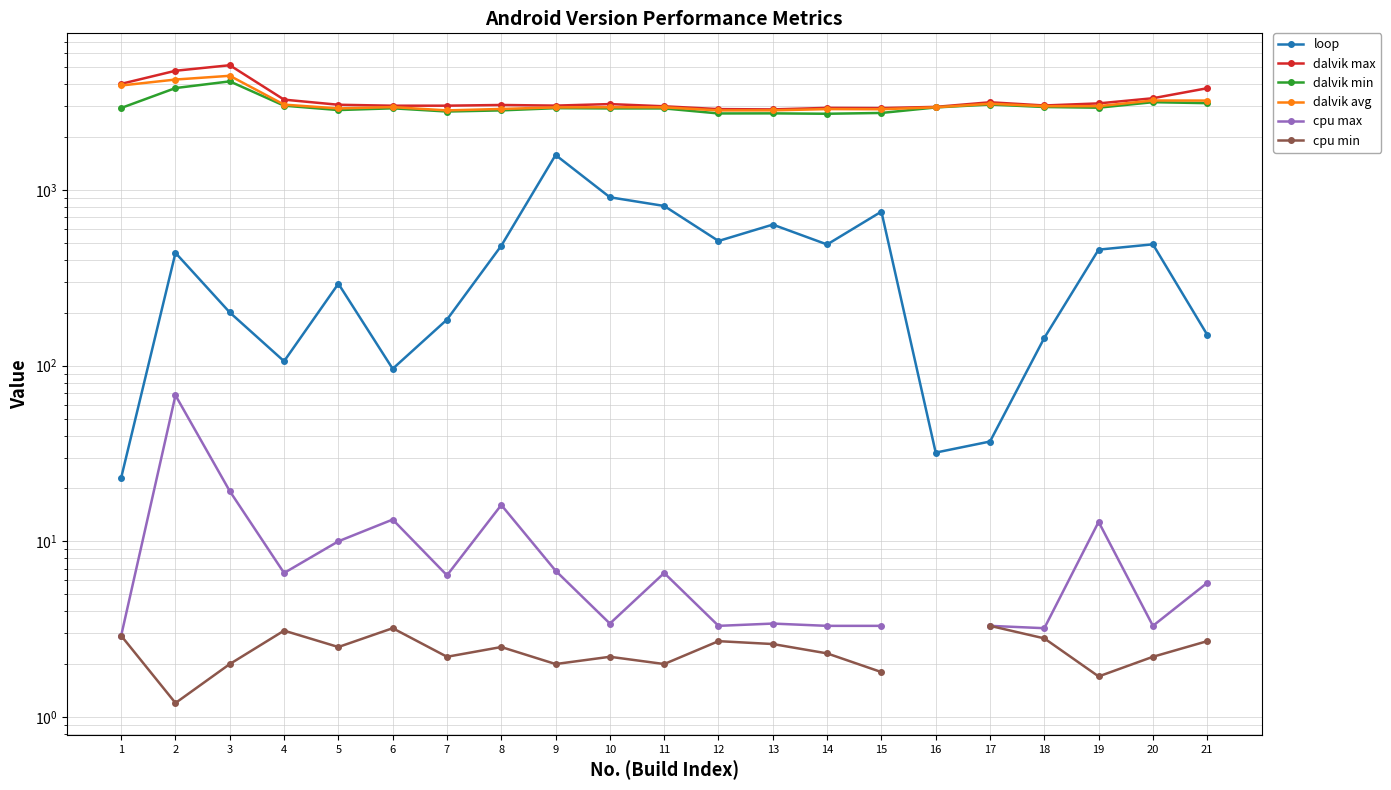

What is the value of the loop point at the 20th from the left?

491.0